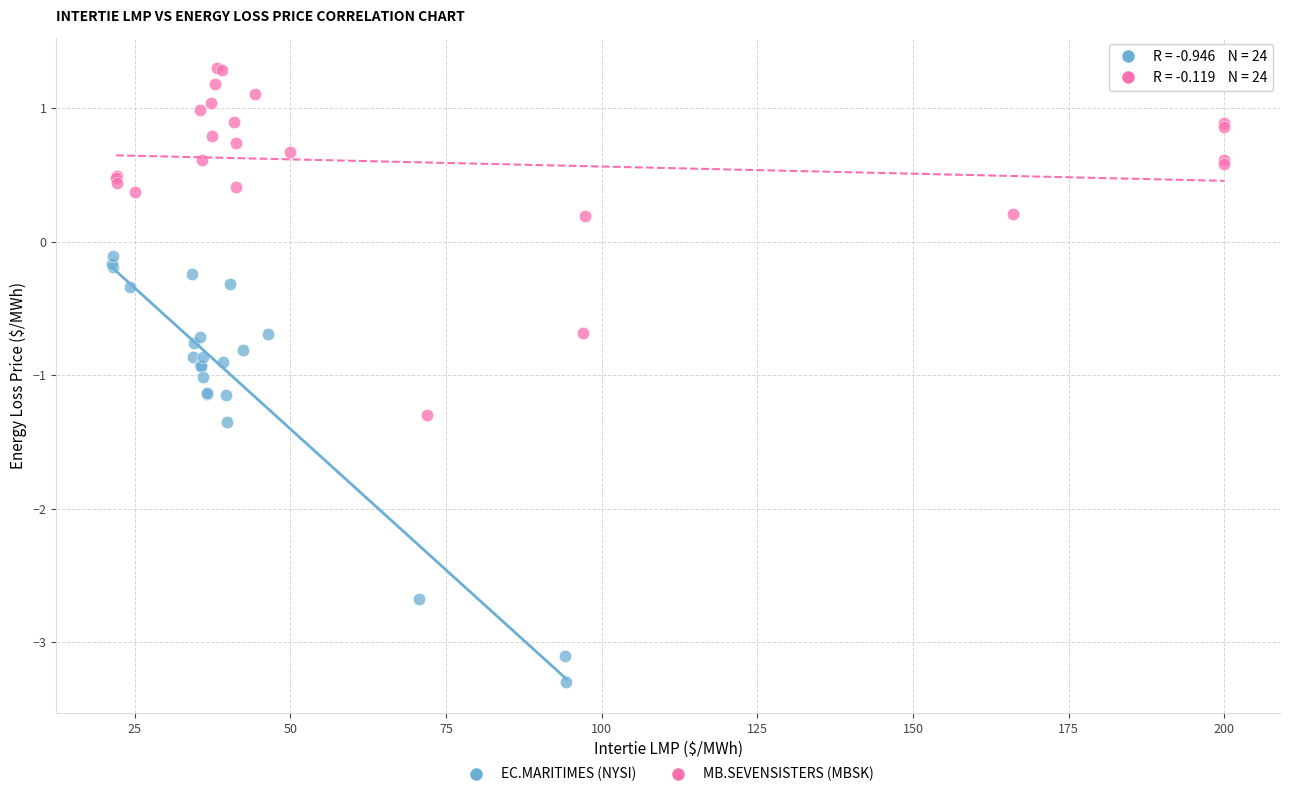

Which series has the largest Y range (max minus min)?

EC.MARITIMES (NYSI)